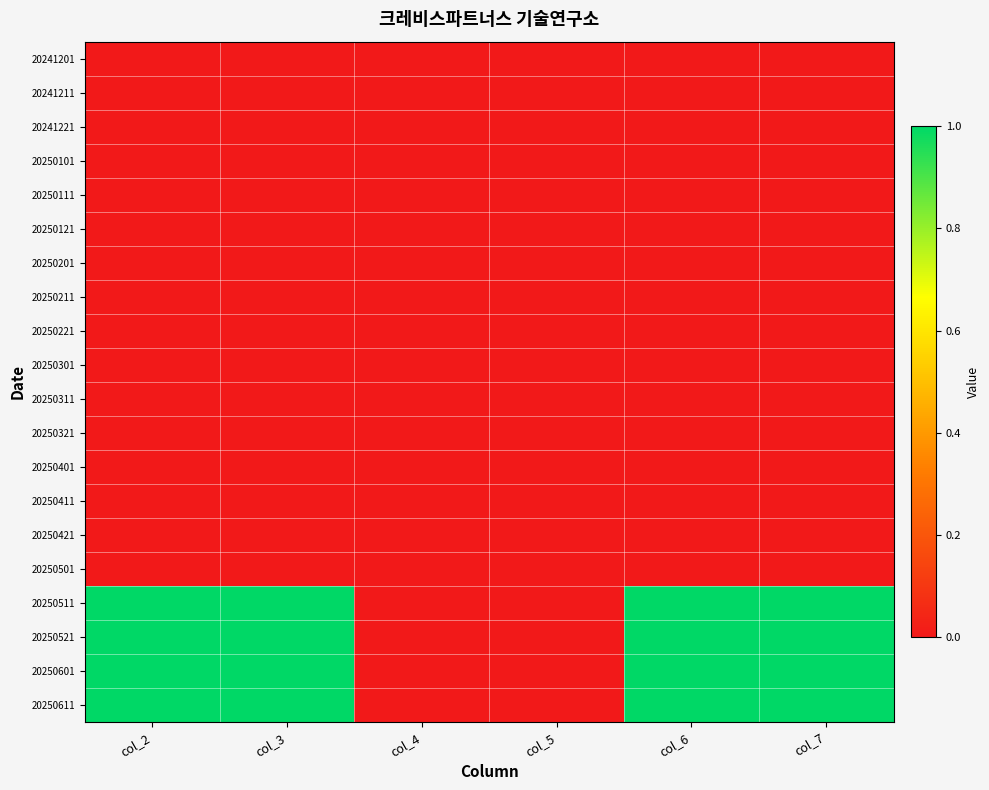

What is the total value across all series at col_2?

4